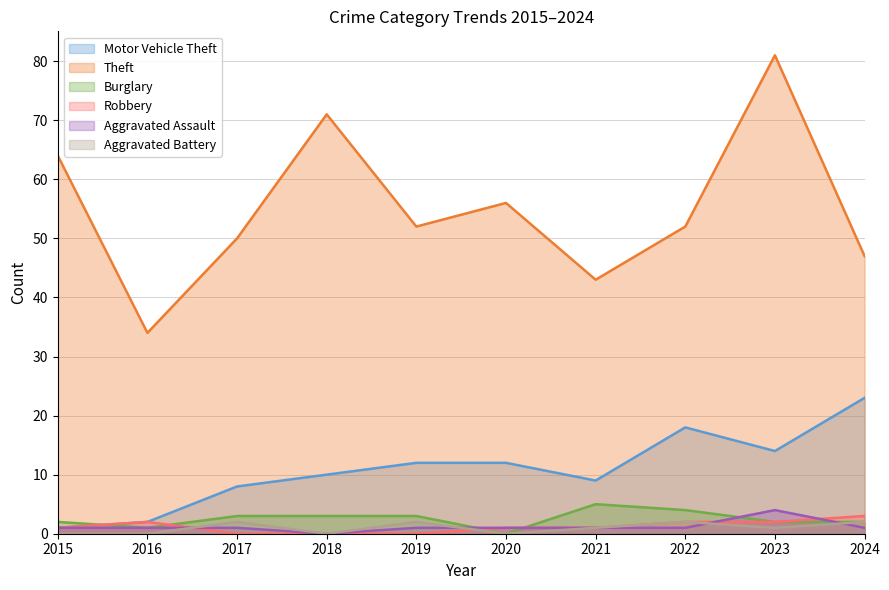

What is the sum of all Robbery values?

12